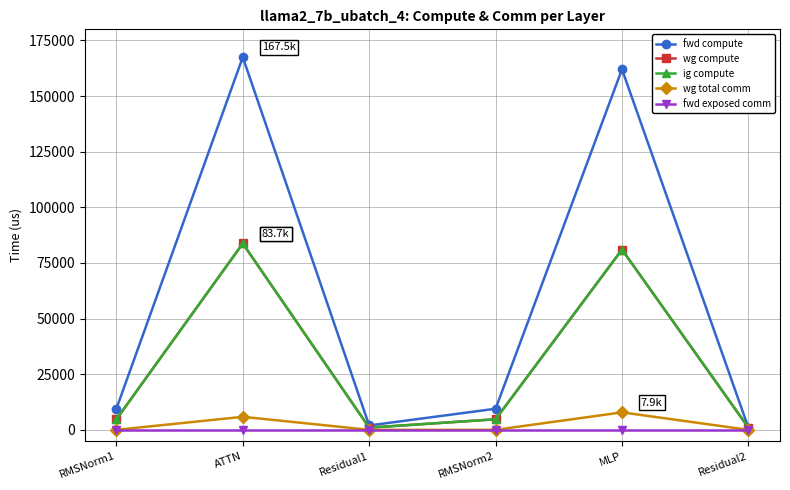

Does the chart have visible grid lines?

Yes